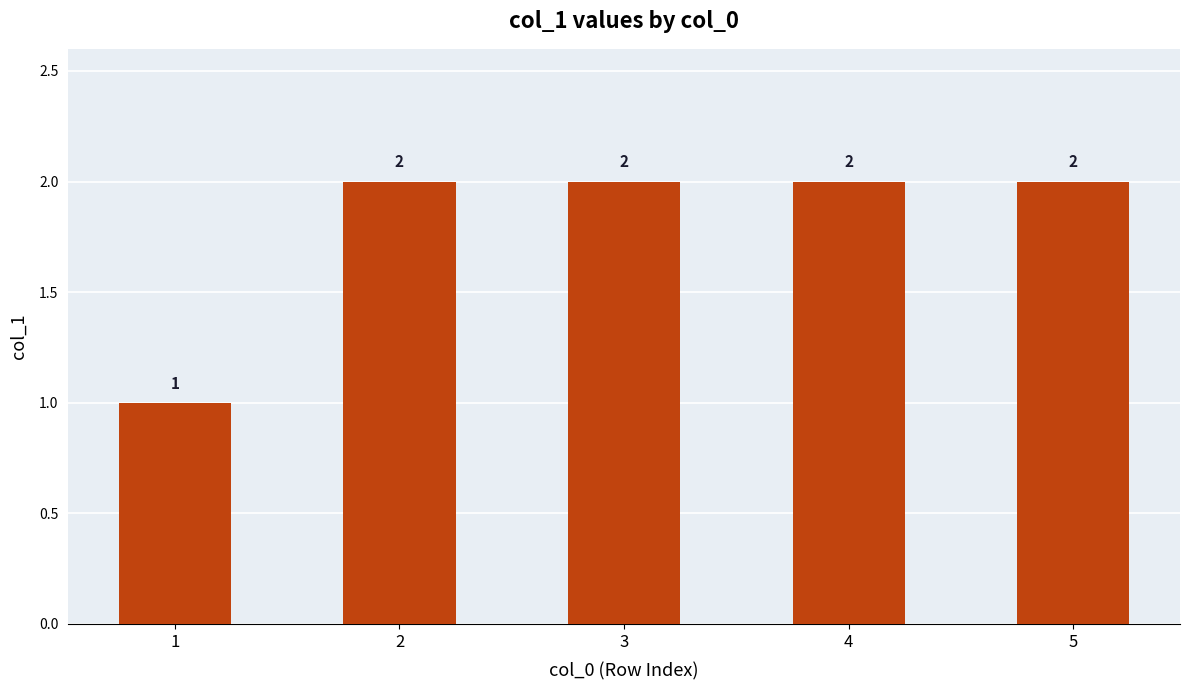

Which label corresponds to the smallest value in the chart?

1